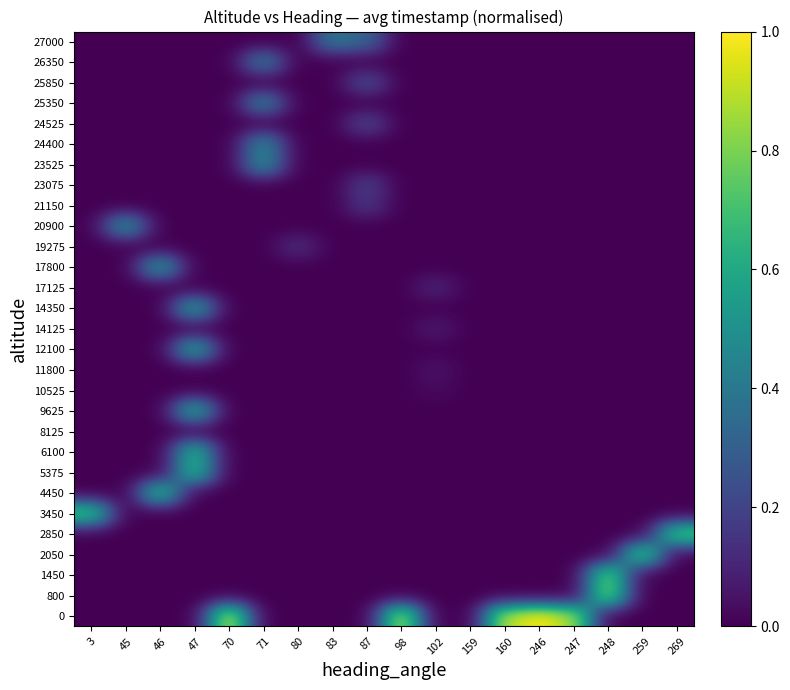

Reading left to right, list all the values displayed in this chart.

0: 3=0.0	45=0.0	46=0.0	47=0.0	70=1.0	71=0.0	80=0.0	83=0.0	87=0.0	98=0.9	102=0.0	159=0.0	160=0.9	246=1.0	247=0.9	248=0.0	259=0.0	269=0.0
800: 3=0.0	45=0.0	46=0.0	47=0.0	70=0.0	71=0.0	80=0.0	83=0.0	87=0.0	98=0.0	102=0.0	159=0.0	160=0.0	246=0.0	247=0.0	248=0.8	259=0.0	269=0.0
1450: 3=0.0	45=0.0	46=0.0	47=0.0	70=0.0	71=0.0	80=0.0	83=0.0	87=0.0	98=0.0	102=0.0	159=0.0	160=0.0	246=0.0	247=0.0	248=0.8	259=0.0	269=0.0
2050: 3=0.0	45=0.0	46=0.0	47=0.0	70=0.0	71=0.0	80=0.0	83=0.0	87=0.0	98=0.0	102=0.0	159=0.0	160=0.0	246=0.0	247=0.0	248=0.0	259=0.8	269=0.0
2850: 3=0.0	45=0.0	46=0.0	47=0.0	70=0.0	71=0.0	80=0.0	83=0.0	87=0.0	98=0.0	102=0.0	159=0.0	160=0.0	246=0.0	247=0.0	248=0.0	259=0.0	269=0.8
3450: 3=0.7	45=0.0	46=0.0	47=0.0	70=0.0	71=0.0	80=0.0	83=0.0	87=0.0	98=0.0	102=0.0	159=0.0	160=0.0	246=0.0	247=0.0	248=0.0	259=0.0	269=0.0
4450: 3=0.0	45=0.0	46=0.7	47=0.0	70=0.0	71=0.0	80=0.0	83=0.0	87=0.0	98=0.0	102=0.0	159=0.0	160=0.0	246=0.0	247=0.0	248=0.0	259=0.0	269=0.0
5375: 3=0.0	45=0.0	46=0.0	47=0.7	70=0.0	71=0.0	80=0.0	83=0.0	87=0.0	98=0.0	102=0.0	159=0.0	160=0.0	246=0.0	247=0.0	248=0.0	259=0.0	269=0.0
6100: 3=0.0	45=0.0	46=0.0	47=0.7	70=0.0	71=0.0	80=0.0	83=0.0	87=0.0	98=0.0	102=0.0	159=0.0	160=0.0	246=0.0	247=0.0	248=0.0	259=0.0	269=0.0
8125: 3=0.0	45=0.0	46=0.0	47=0.0	70=0.0	71=0.0	80=0.0	83=0.0	87=0.0	98=0.0	102=0.0	159=0.0	160=0.0	246=0.0	247=0.0	248=0.0	259=0.0	269=0.0
9625: 3=0.0	45=0.0	46=0.0	47=0.6	70=0.0	71=0.0	80=0.0	83=0.0	87=0.0	98=0.0	102=0.0	159=0.0	160=0.0	246=0.0	247=0.0	248=0.0	259=0.0	269=0.0
10525: 3=0.0	45=0.0	46=0.0	47=0.0	70=0.0	71=0.0	80=0.0	83=0.0	87=0.0	98=0.0	102=0.0	159=0.0	160=0.0	246=0.0	247=0.0	248=0.0	259=0.0	269=0.0
11800: 3=0.0	45=0.0	46=0.0	47=0.0	70=0.0	71=0.0	80=0.0	83=0.0	87=0.0	98=0.0	102=0.1	159=0.0	160=0.0	246=0.0	247=0.0	248=0.0	259=0.0	269=0.0
12100: 3=0.0	45=0.0	46=0.0	47=0.6	70=0.0	71=0.0	80=0.0	83=0.0	87=0.0	98=0.0	102=0.0	159=0.0	160=0.0	246=0.0	247=0.0	248=0.0	259=0.0	269=0.0
14125: 3=0.0	45=0.0	46=0.0	47=0.0	70=0.0	71=0.0	80=0.0	83=0.0	87=0.0	98=0.0	102=0.1	159=0.0	160=0.0	246=0.0	247=0.0	248=0.0	259=0.0	269=0.0
14350: 3=0.0	45=0.0	46=0.0	47=0.6	70=0.0	71=0.0	80=0.0	83=0.0	87=0.0	98=0.0	102=0.0	159=0.0	160=0.0	246=0.0	247=0.0	248=0.0	259=0.0	269=0.0
17125: 3=0.0	45=0.0	46=0.0	47=0.0	70=0.0	71=0.0	80=0.0	83=0.0	87=0.0	98=0.0	102=0.1	159=0.0	160=0.0	246=0.0	247=0.0	248=0.0	259=0.0	269=0.0
17800: 3=0.0	45=0.0	46=0.6	47=0.0	70=0.0	71=0.0	80=0.0	83=0.0	87=0.0	98=0.0	102=0.0	159=0.0	160=0.0	246=0.0	247=0.0	248=0.0	259=0.0	269=0.0
19275: 3=0.0	45=0.0	46=0.0	47=0.0	70=0.0	71=0.0	80=0.1	83=0.0	87=0.0	98=0.0	102=0.0	159=0.0	160=0.0	246=0.0	247=0.0	248=0.0	259=0.0	269=0.0
20900: 3=0.0	45=0.5	46=0.0	47=0.0	70=0.0	71=0.0	80=0.0	83=0.0	87=0.0	98=0.0	102=0.0	159=0.0	160=0.0	246=0.0	247=0.0	248=0.0	259=0.0	269=0.0
21150: 3=0.0	45=0.0	46=0.0	47=0.0	70=0.0	71=0.0	80=0.0	83=0.0	87=0.2	98=0.0	102=0.0	159=0.0	160=0.0	246=0.0	247=0.0	248=0.0	259=0.0	269=0.0
23075: 3=0.0	45=0.0	46=0.0	47=0.0	70=0.0	71=0.0	80=0.0	83=0.0	87=0.2	98=0.0	102=0.0	159=0.0	160=0.0	246=0.0	247=0.0	248=0.0	259=0.0	269=0.0
23525: 3=0.0	45=0.0	46=0.0	47=0.0	70=0.0	71=0.5	80=0.0	83=0.0	87=0.0	98=0.0	102=0.0	159=0.0	160=0.0	246=0.0	247=0.0	248=0.0	259=0.0	269=0.0
24400: 3=0.0	45=0.0	46=0.0	47=0.0	70=0.0	71=0.5	80=0.0	83=0.0	87=0.0	98=0.0	102=0.0	159=0.0	160=0.0	246=0.0	247=0.0	248=0.0	259=0.0	269=0.0
24525: 3=0.0	45=0.0	46=0.0	47=0.0	70=0.0	71=0.0	80=0.0	83=0.0	87=0.2	98=0.0	102=0.0	159=0.0	160=0.0	246=0.0	247=0.0	248=0.0	259=0.0	269=0.0
25350: 3=0.0	45=0.0	46=0.0	47=0.0	70=0.0	71=0.4	80=0.0	83=0.0	87=0.0	98=0.0	102=0.0	159=0.0	160=0.0	246=0.0	247=0.0	248=0.0	259=0.0	269=0.0
25850: 3=0.0	45=0.0	46=0.0	47=0.0	70=0.0	71=0.0	80=0.0	83=0.0	87=0.2	98=0.0	102=0.0	159=0.0	160=0.0	246=0.0	247=0.0	248=0.0	259=0.0	269=0.0
26350: 3=0.0	45=0.0	46=0.0	47=0.0	70=0.0	71=0.4	80=0.0	83=0.0	87=0.0	98=0.0	102=0.0	159=0.0	160=0.0	246=0.0	247=0.0	248=0.0	259=0.0	269=0.0
27000: 3=0.0	45=0.0	46=0.0	47=0.0	70=0.0	71=0.0	80=0.0	83=0.4	87=0.3	98=0.0	102=0.0	159=0.0	160=0.0	246=0.0	247=0.0	248=0.0	259=0.0	269=0.0